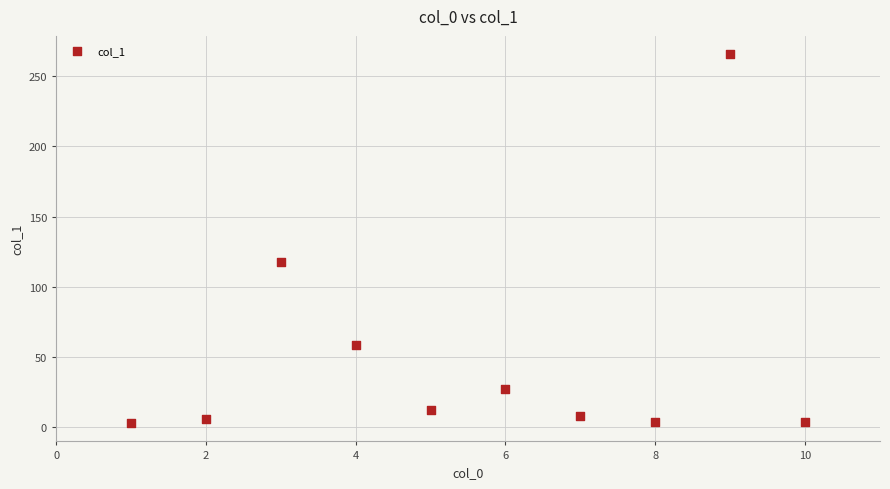

What Y value in the scatter plot is closest to 134?

117.4